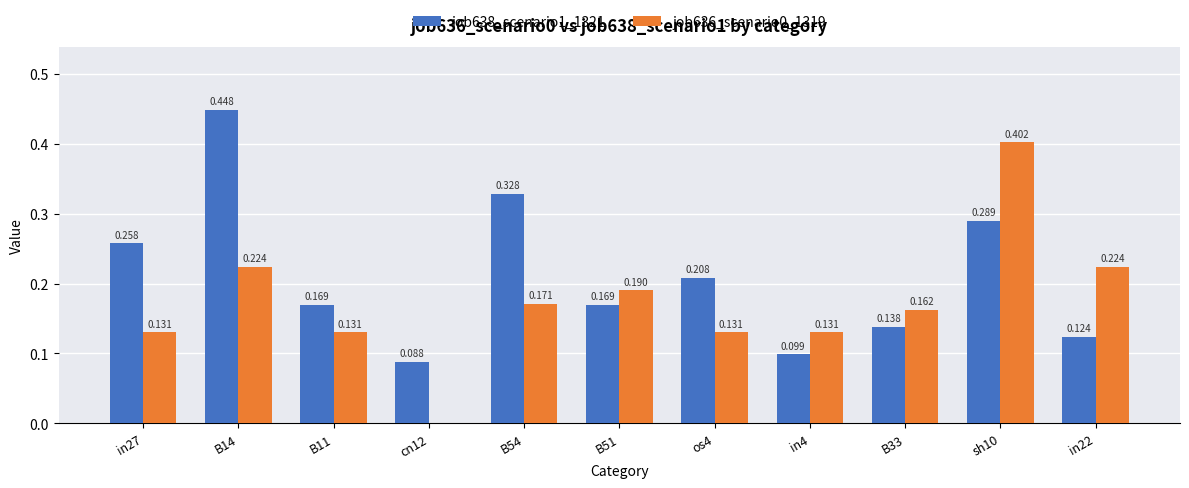

Is the value of job636_scenario0_1319 at B54 greater than the value of job638_scenario1_1321 at os4?

No